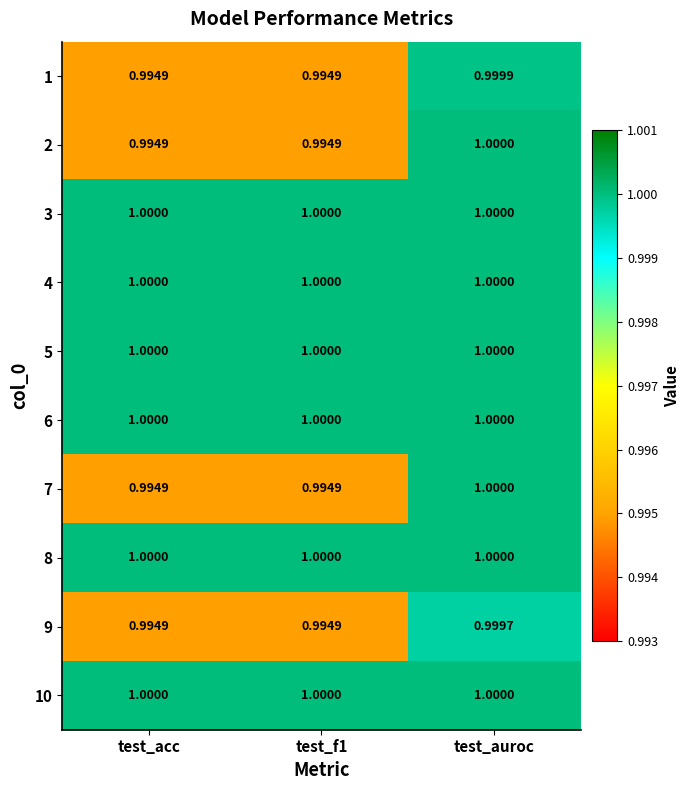

At which category is the sum across all series the highest?

test_auroc